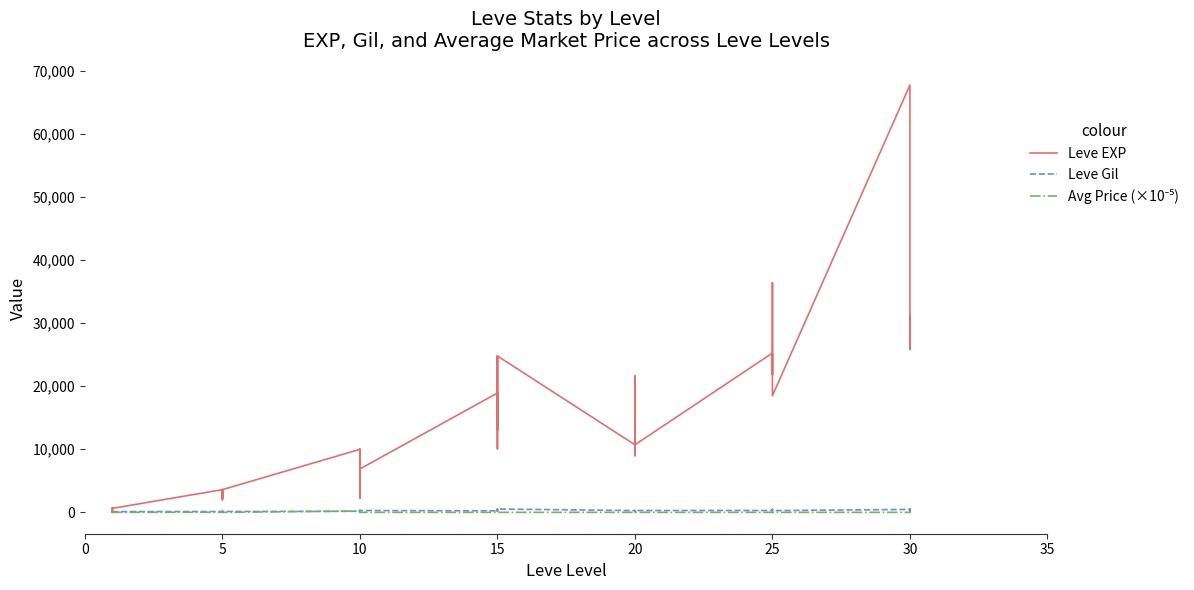

Is the value of Leve Gil at 5 greater than the value of Avg Price (×10⁻⁵) at 5?

Yes